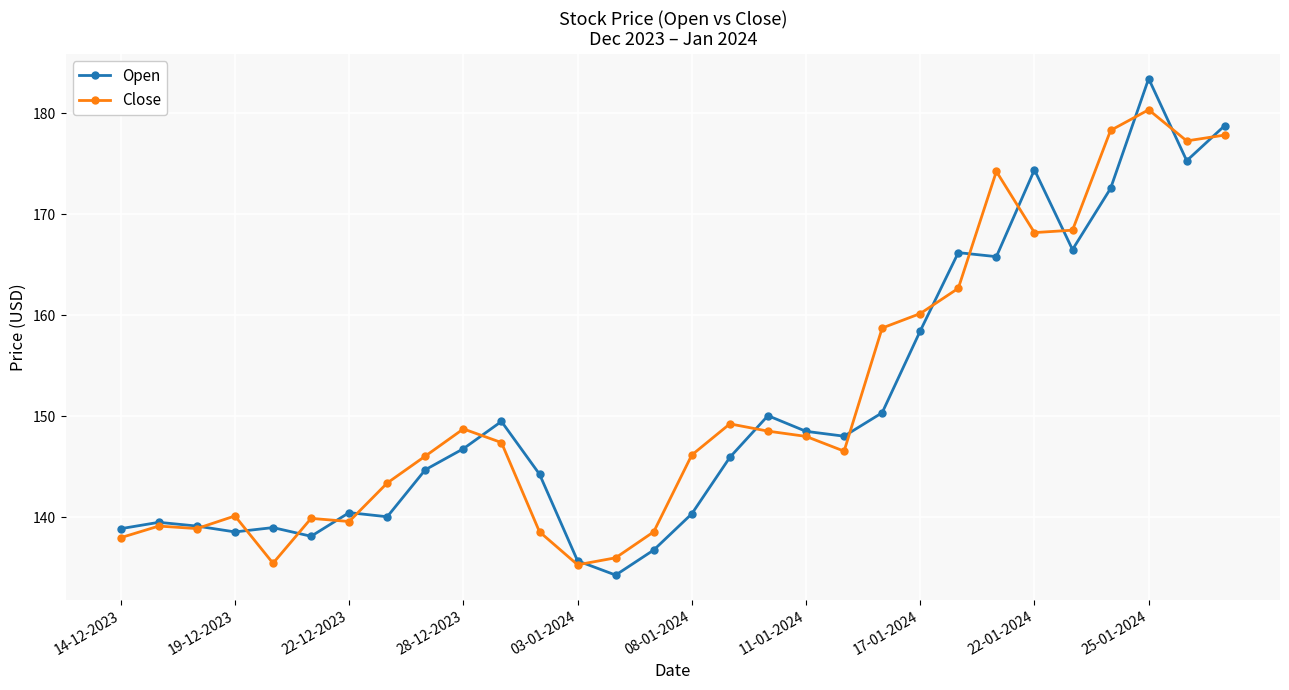

What is the lowest value of the Open series?

134.3